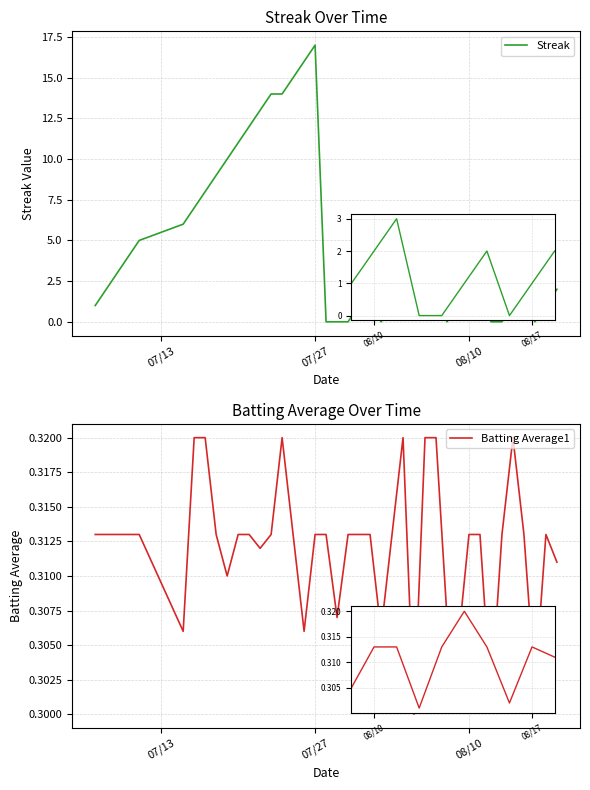

At how many categories does at least one series exceed 13?

5